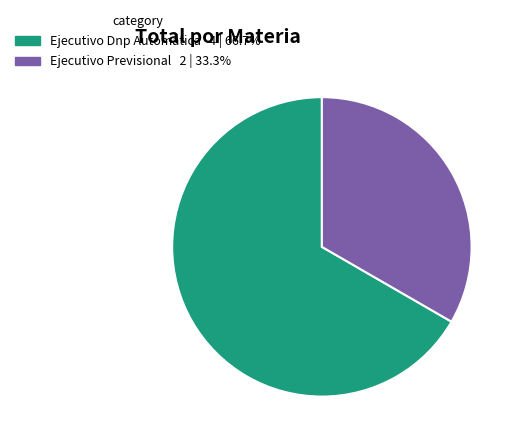

How many segments does this pie chart have?

2